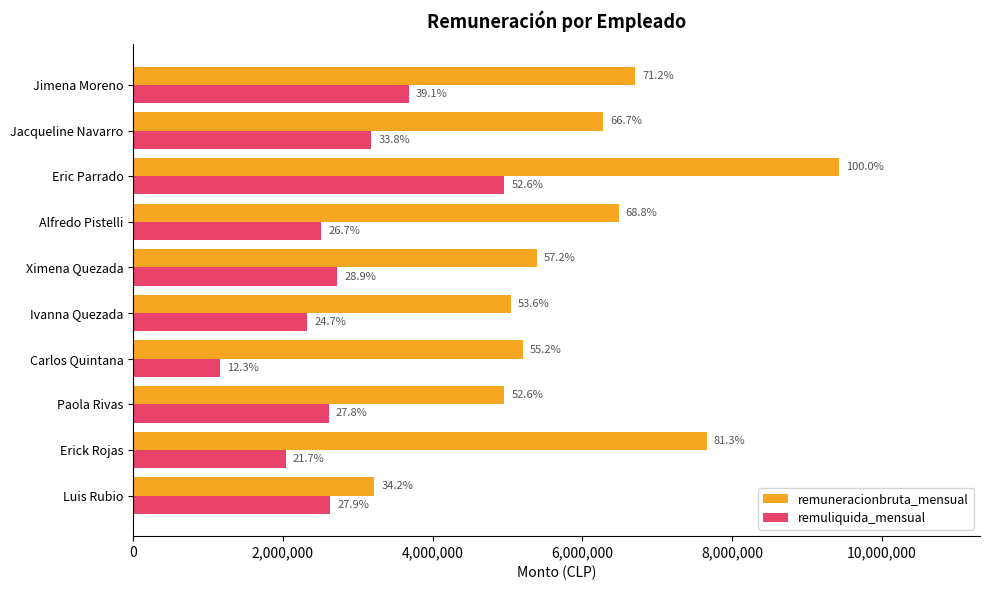

What are all the series names shown in the legend?

remuneracionbruta_mensual, remuliquida_mensual